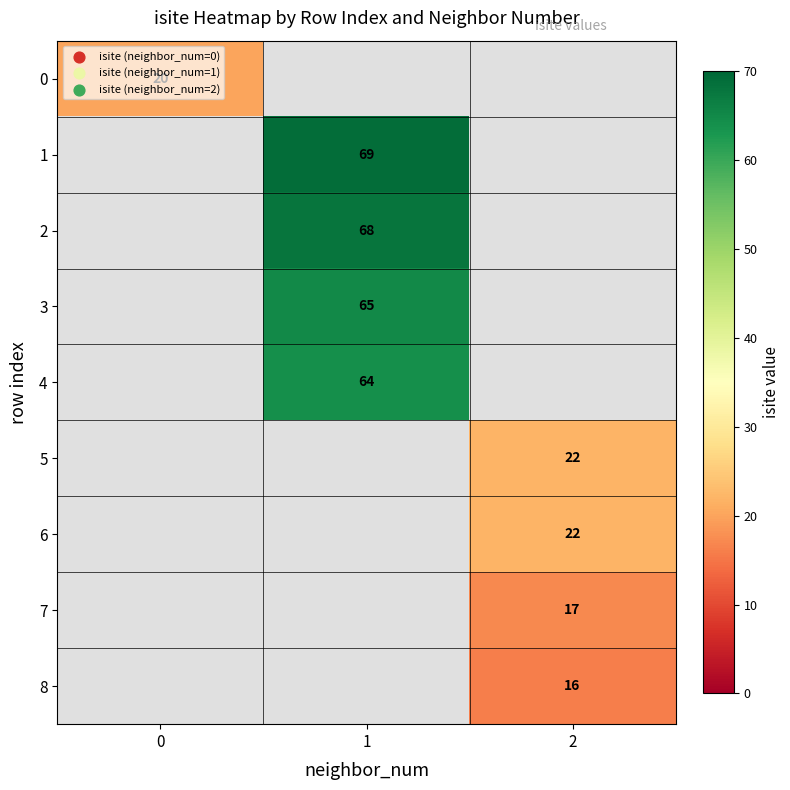

The value of 8 at 2 is 16. True or false?

True